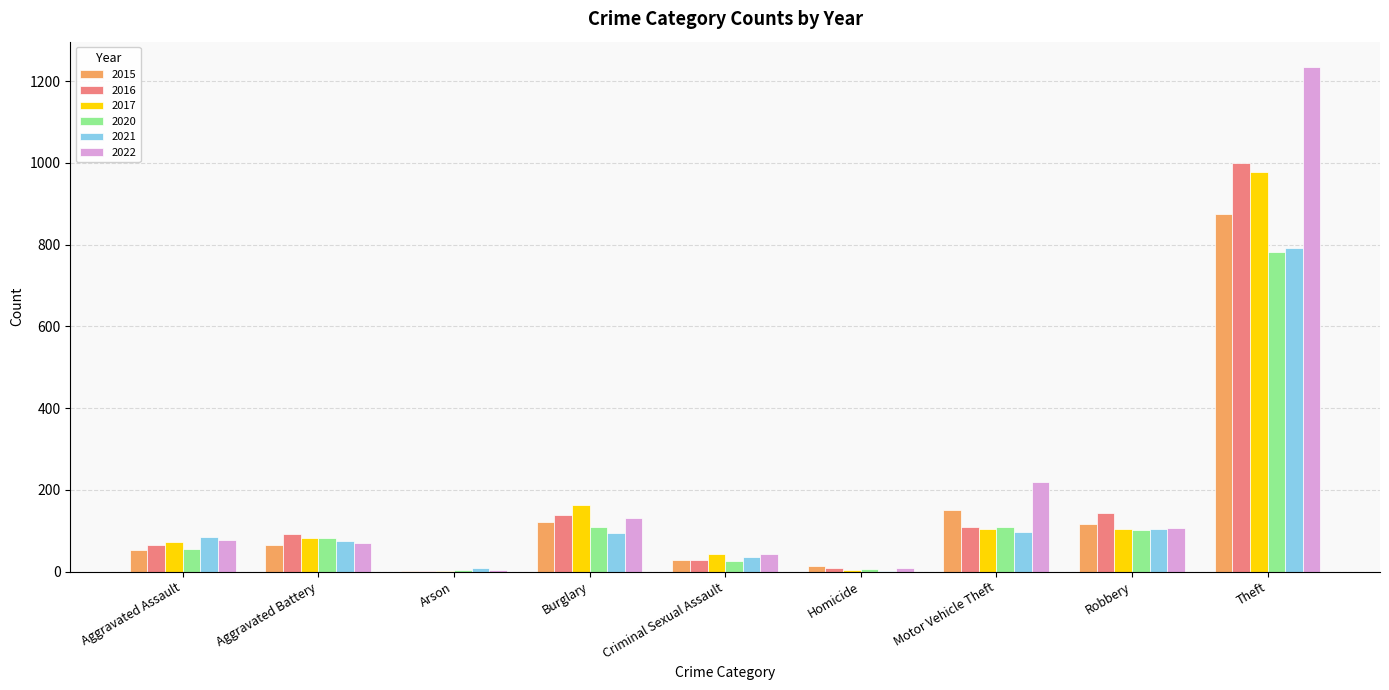

Where is 2022 nearest to the value 619?

Motor Vehicle Theft